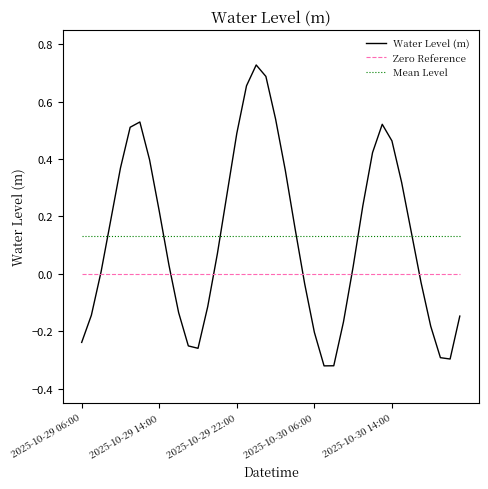

List the series in order of their peak value, lowest first.

Zero Reference, Mean Level, Water Level (m)